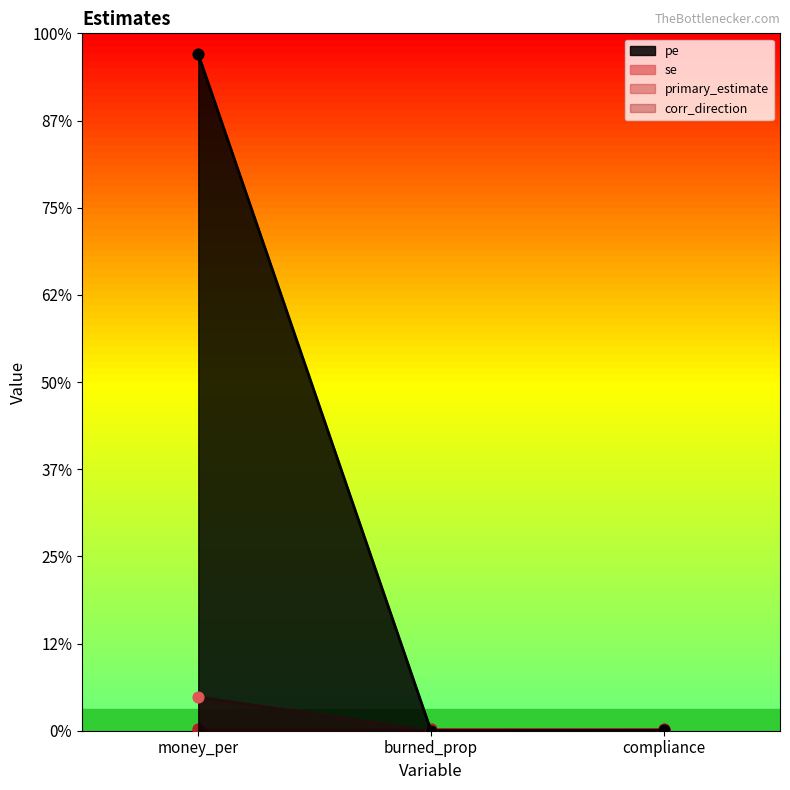

Which series has the largest total across all categories?

pe